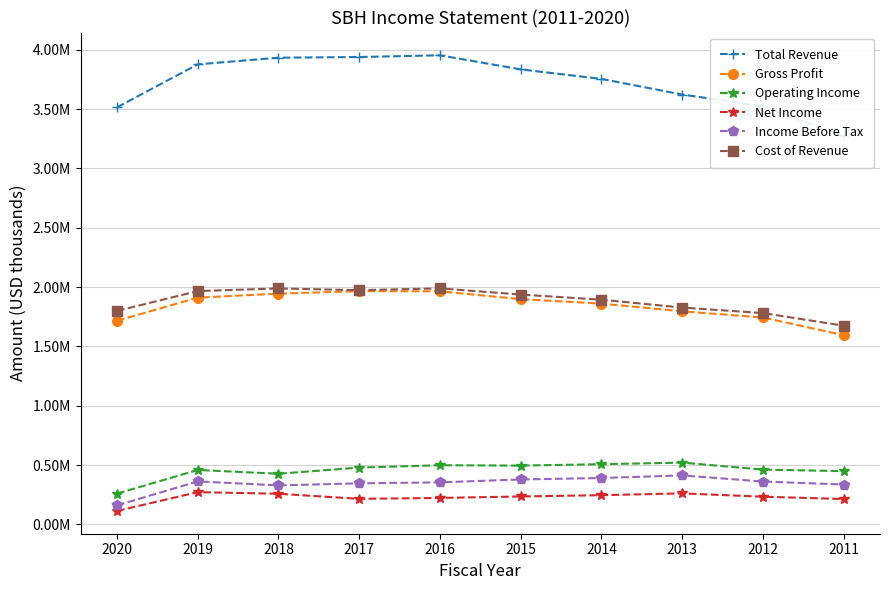

Where is the first local minimum for Cost of Revenue?

2017